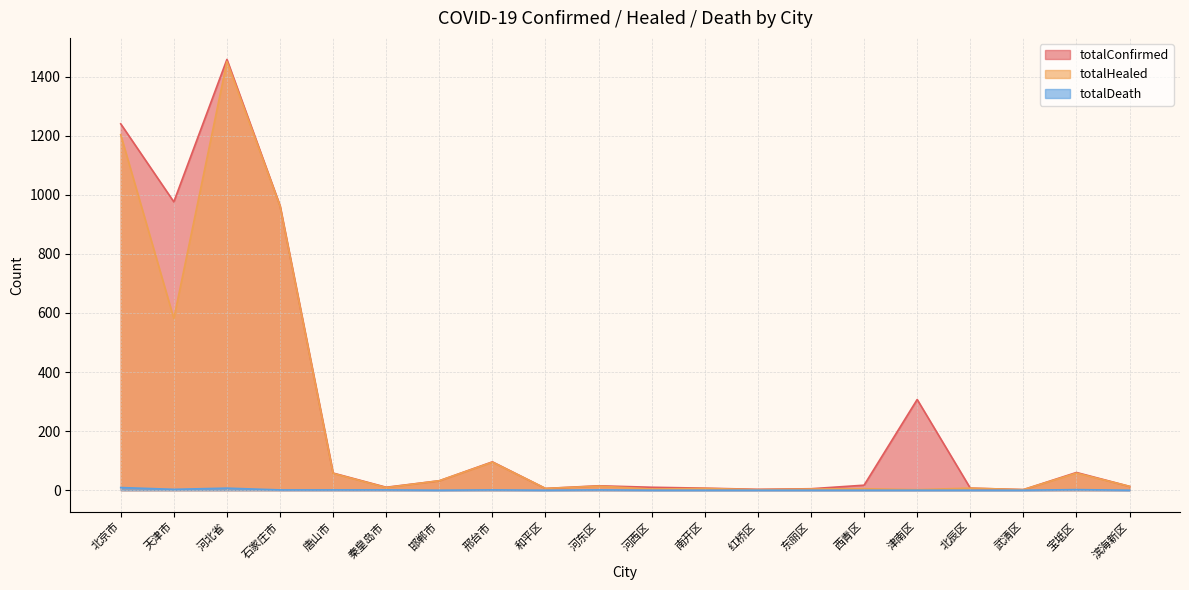

How many lines are shown in the chart?

3